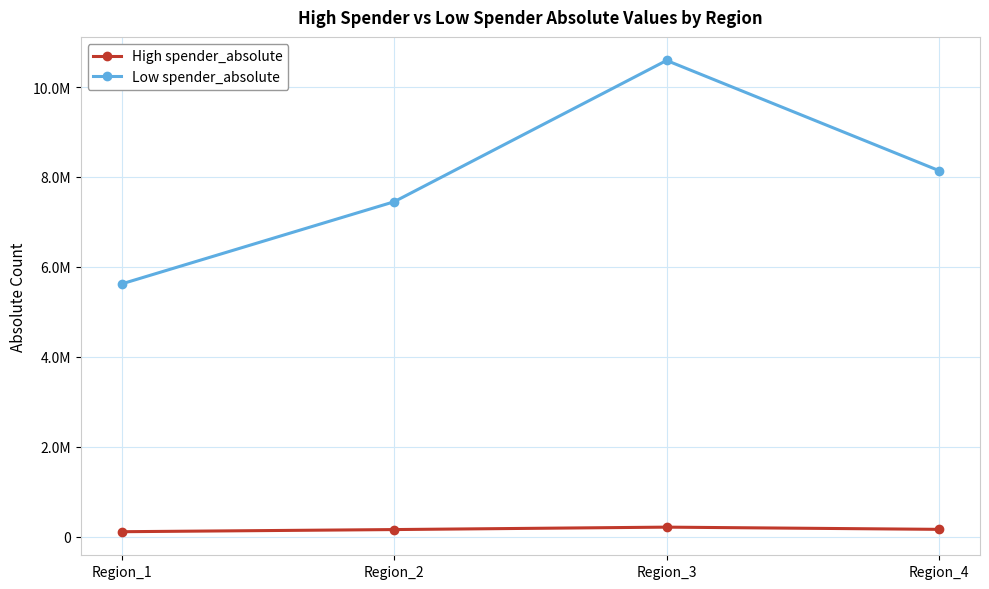

Is this an area chart (filled region under the line)?

No